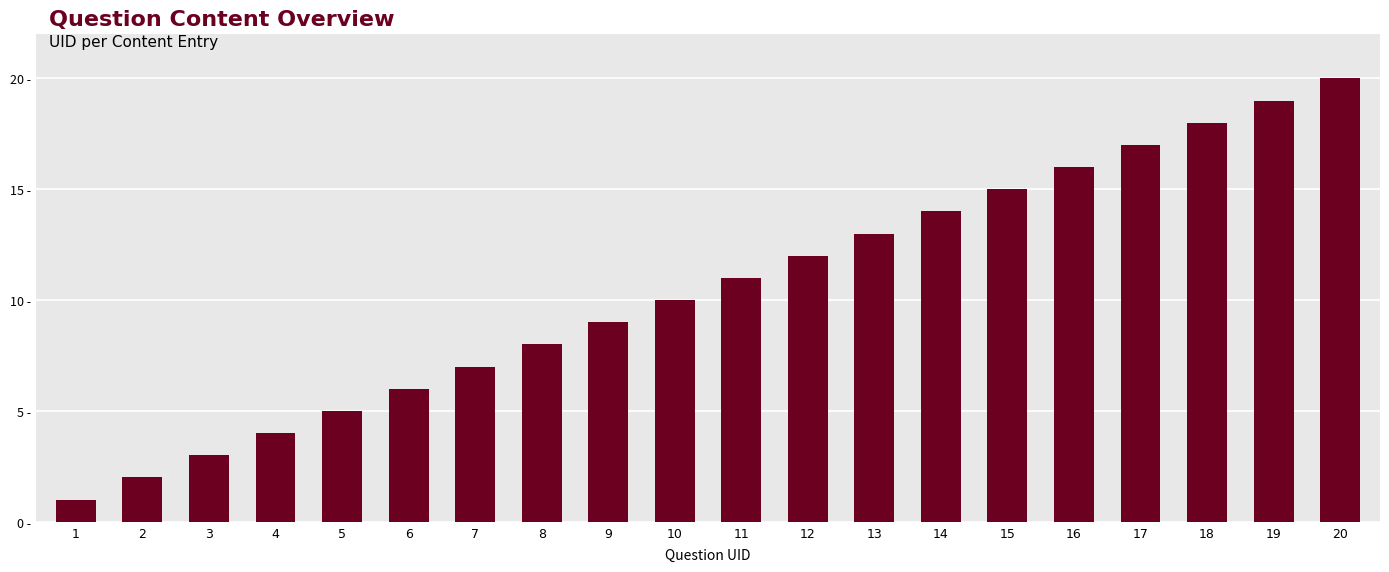

List the labels in order of value, smallest first.

1, 2, 3, 4, 5, 6, 7, 8, 9, 10, 11, 12, 13, 14, 15, 16, 17, 18, 19, 20